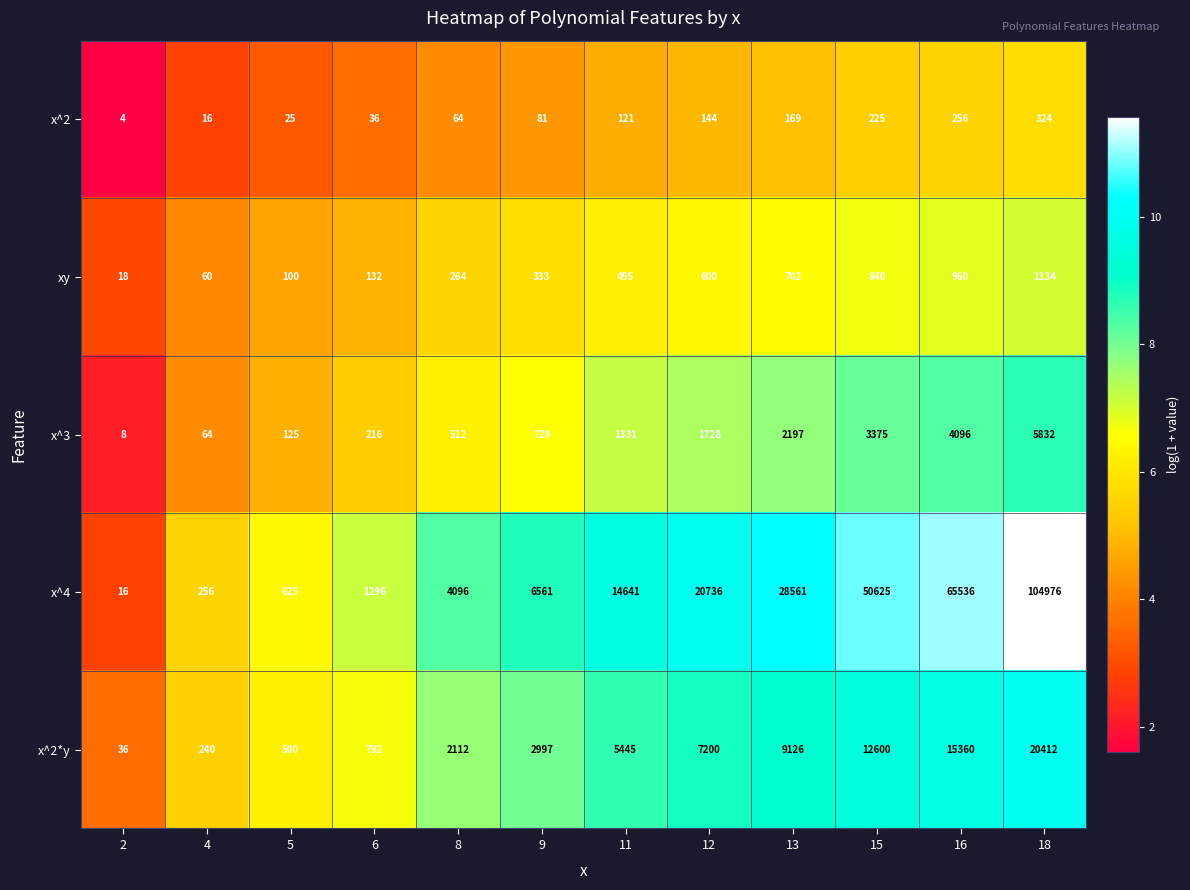

Which category has the highest value across all series?

18